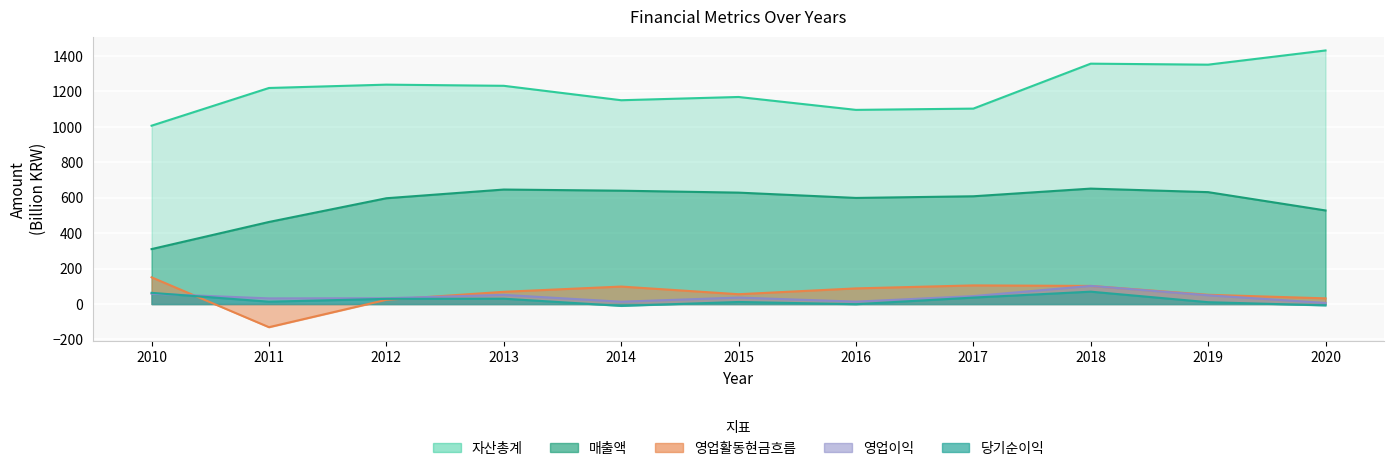

Which category has the lowest value in the 영업이익 series?

2020